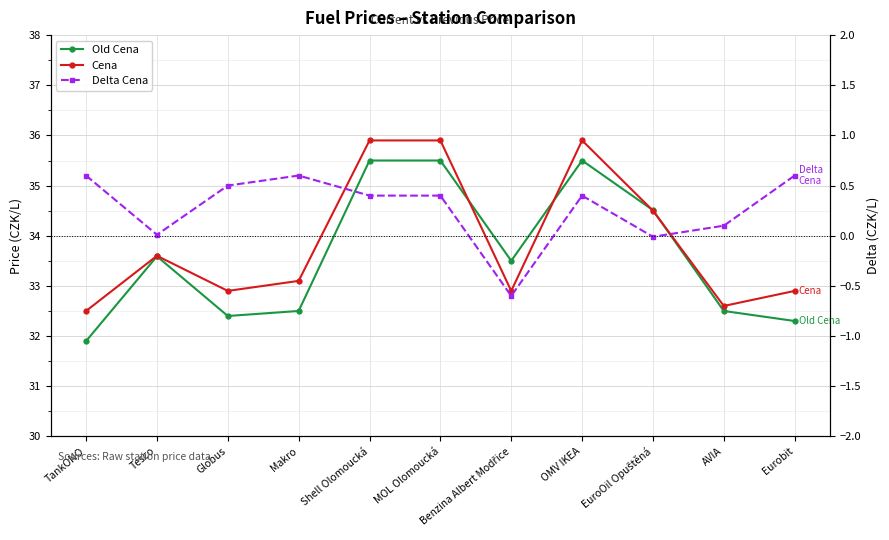

Where does the Delta Cena series first go above 0?

TankONO